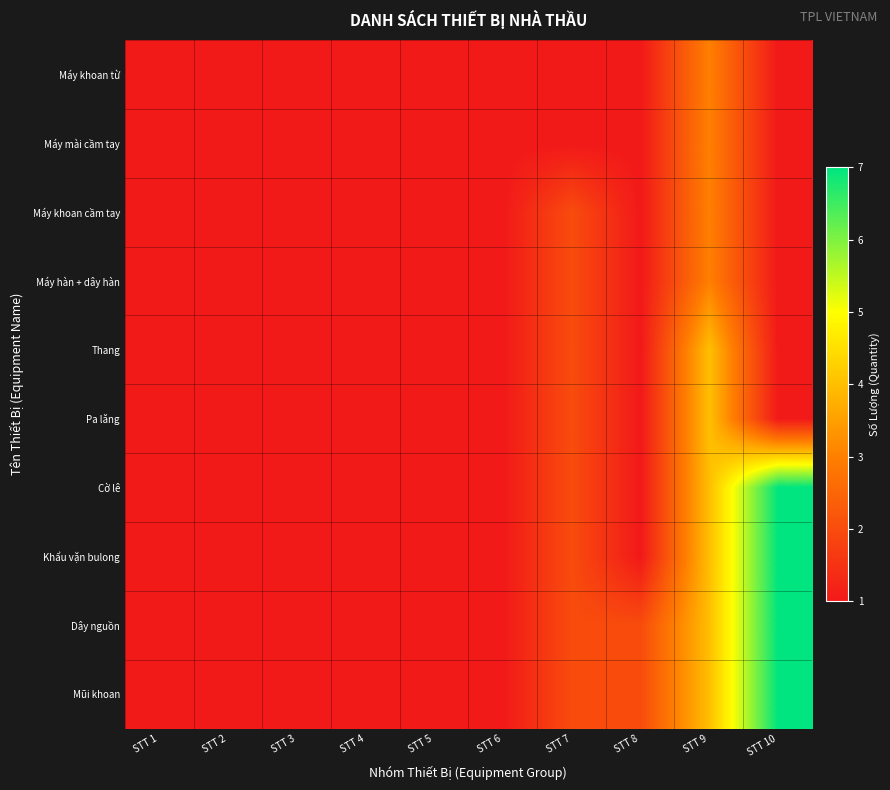

How many categories are shown in the chart?

10